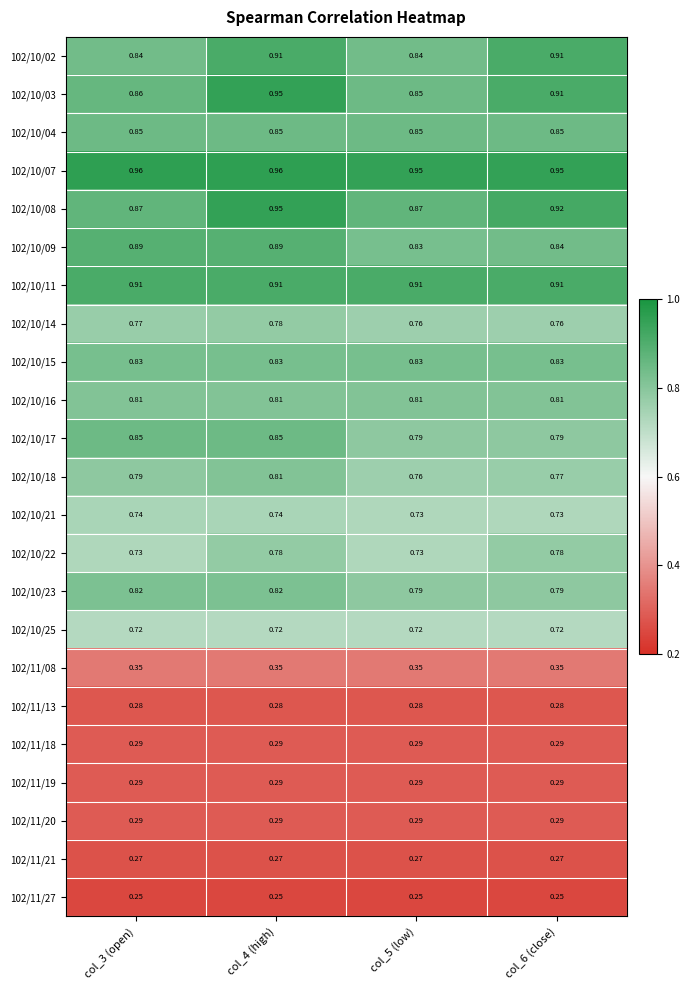

Which series has the largest total across all categories?

102/10/07